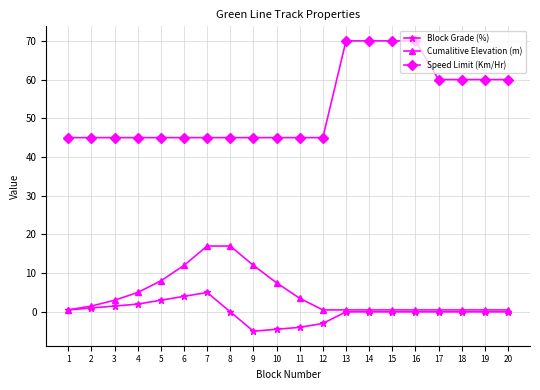

At 3, list the series in order from largest to smallest.

Speed Limit (Km/Hr), Cumalitive Elevation (m), Block Grade (%)